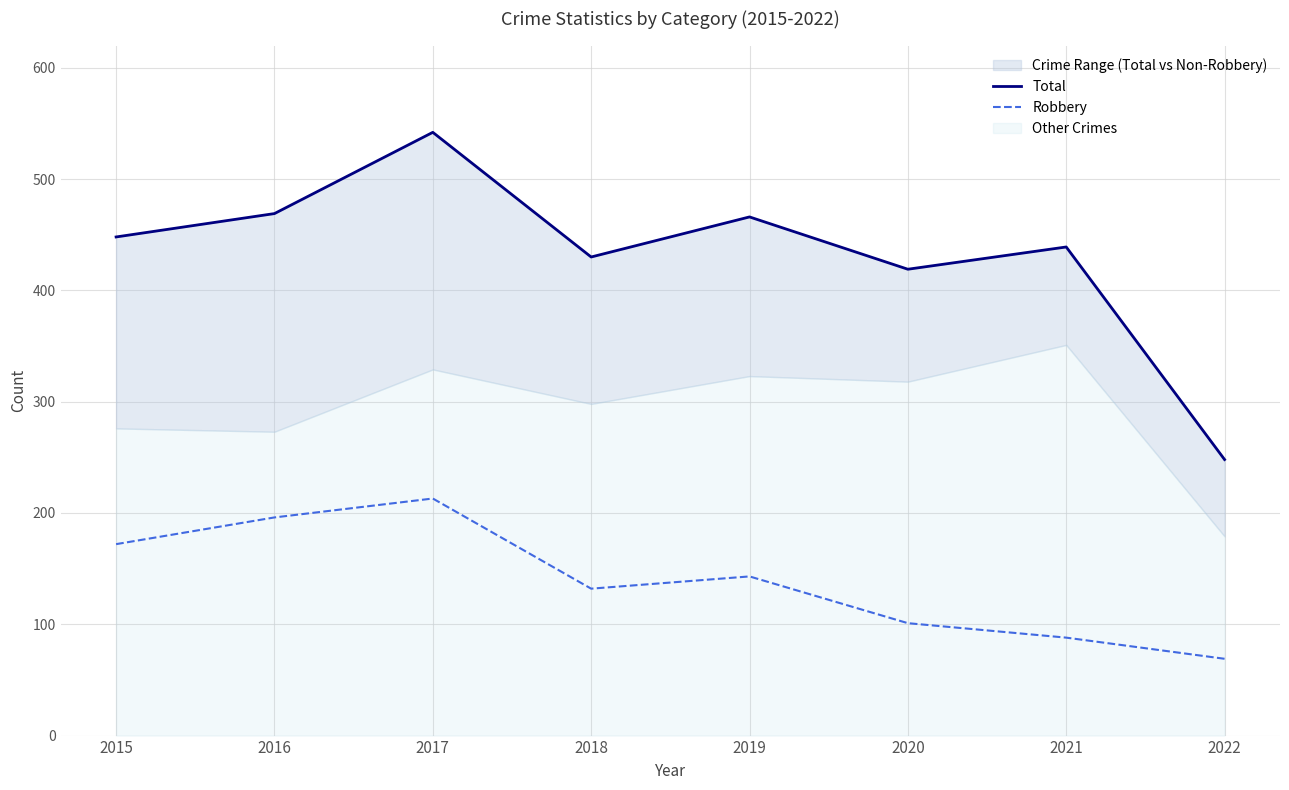

Between 2022 and 2018, which is larger?

2018